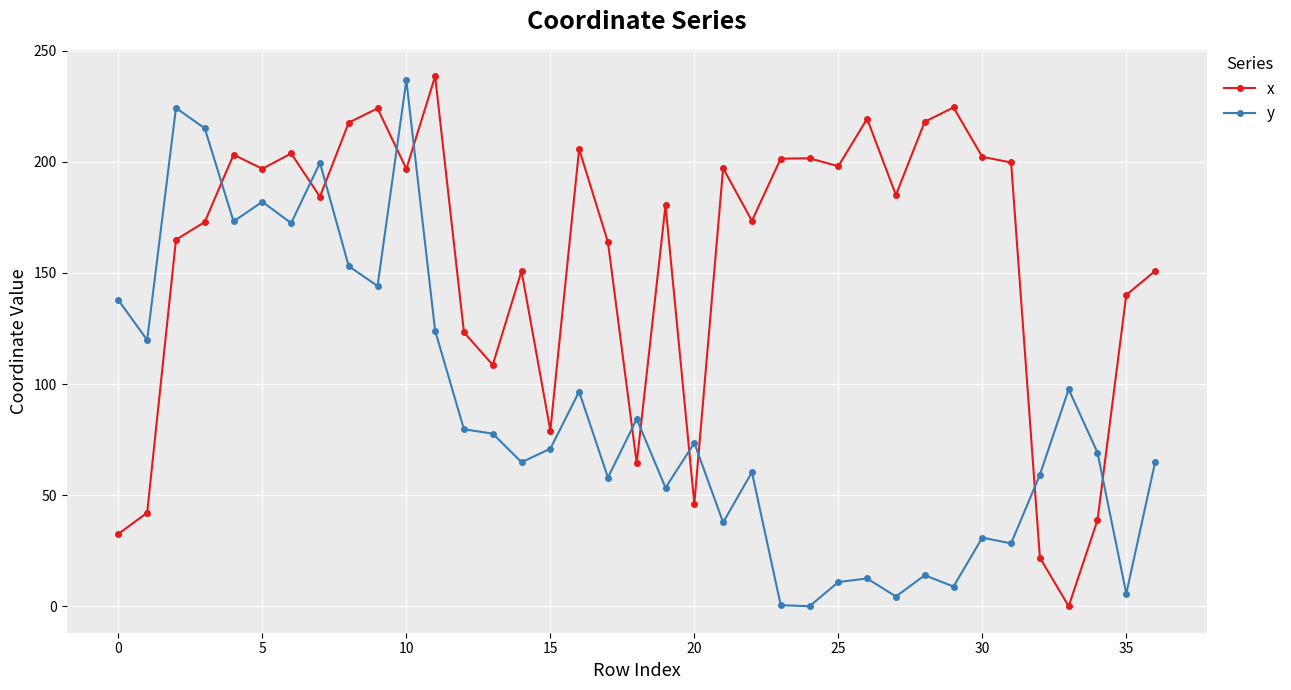

Rank the series by their average value, from highest to lowest.

x, y